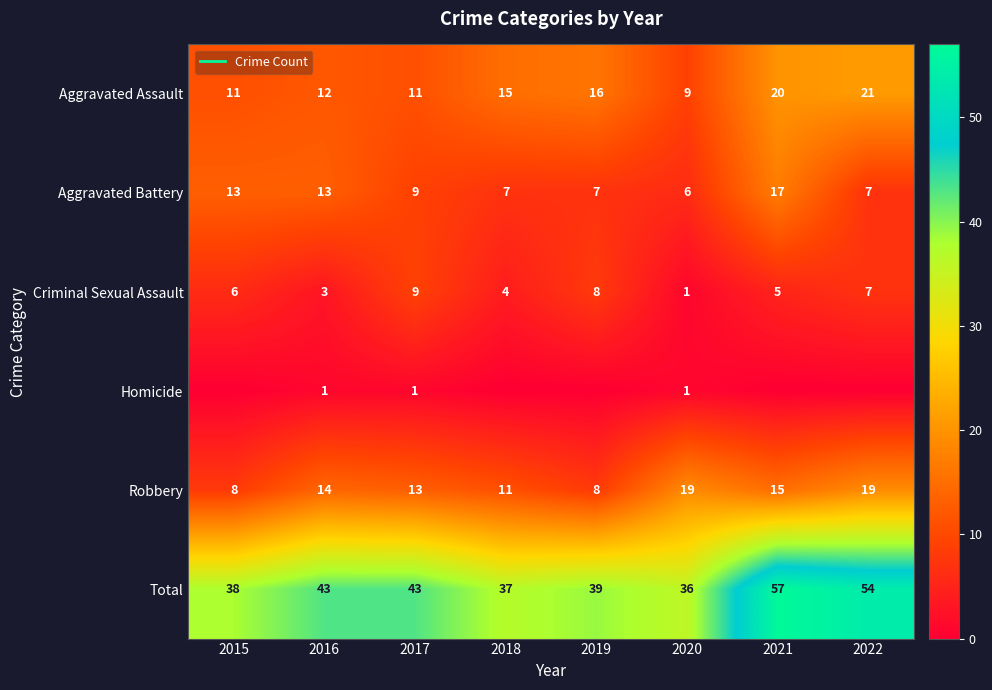

Which series has the largest total across all categories?

Total